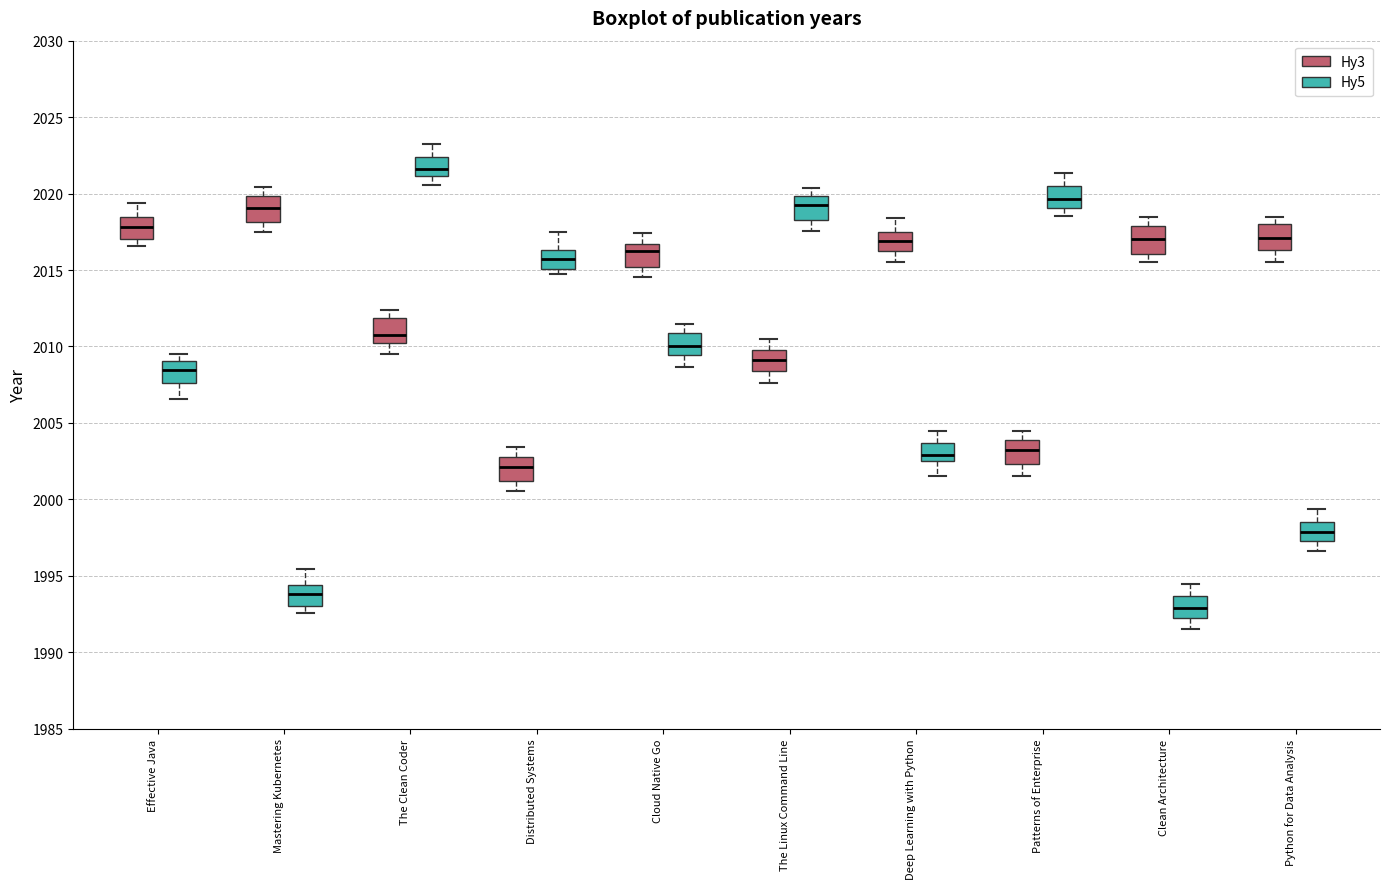

Which box has the lowest median line?

Clean Architecture (Hy5)